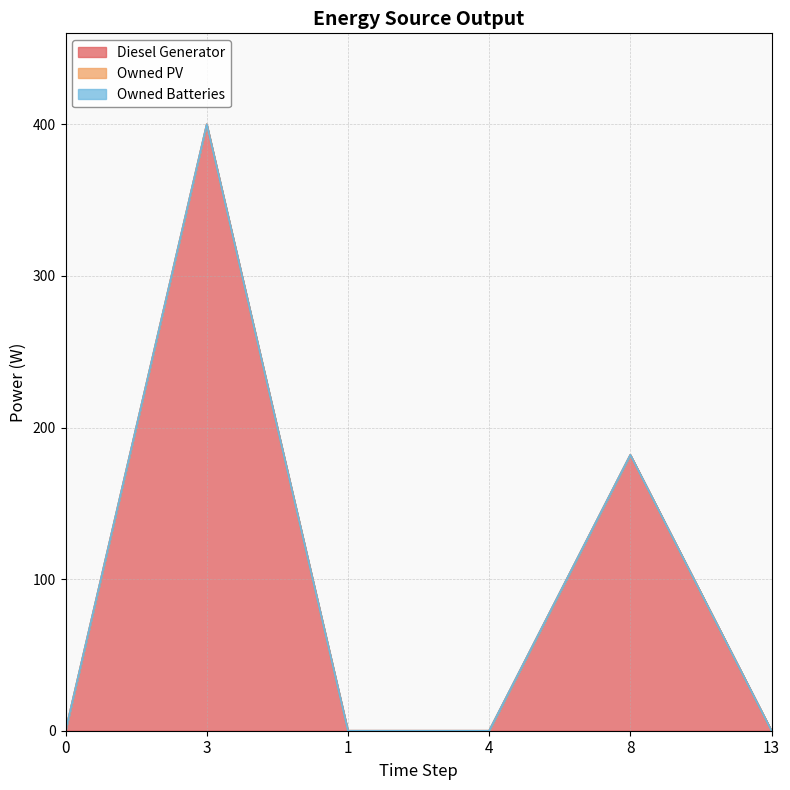

True or false: Owned PV has more than 1 points higher than both neighbors.

False